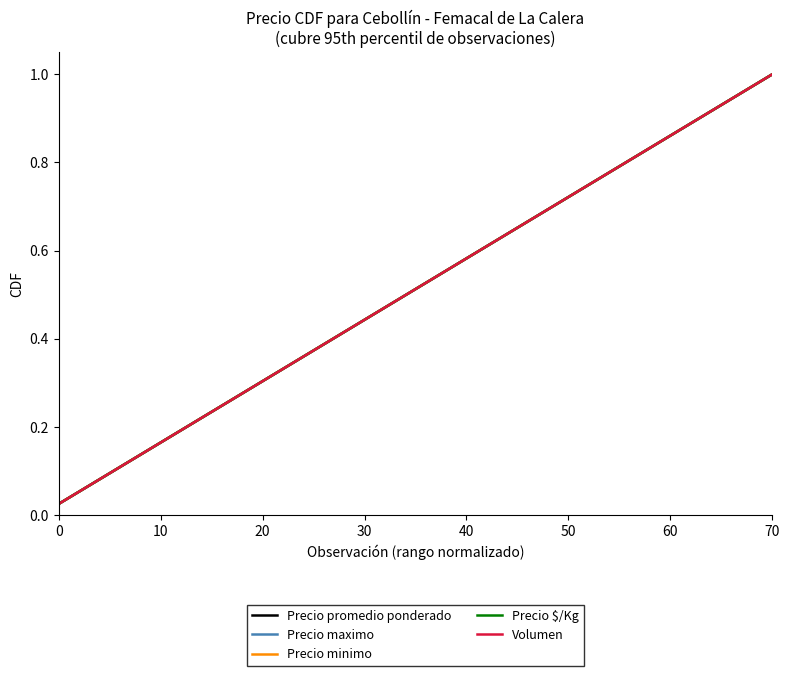

Does the chart display data point markers on the line(s)?

No